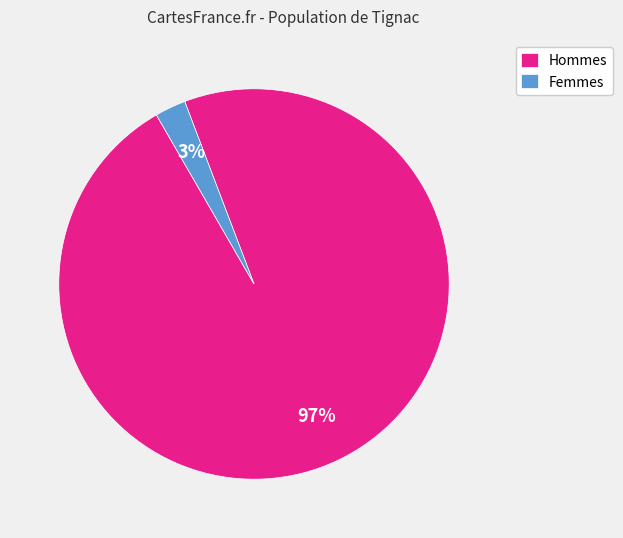

Count the number of slices in the pie.

2